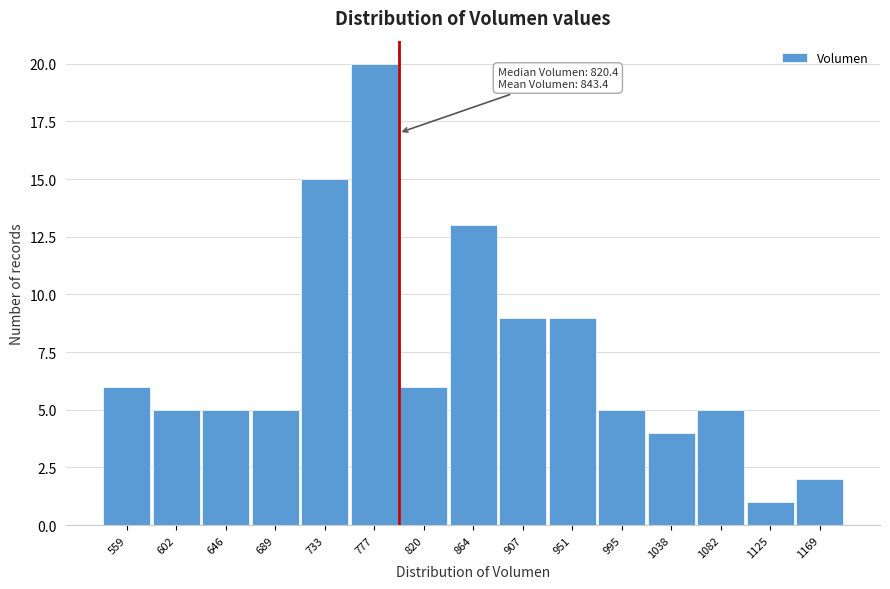

Reading left to right, what are all the values shown in this chart?

6	5	5	5	15	20	6	13	9	9	5	4	5	1	2